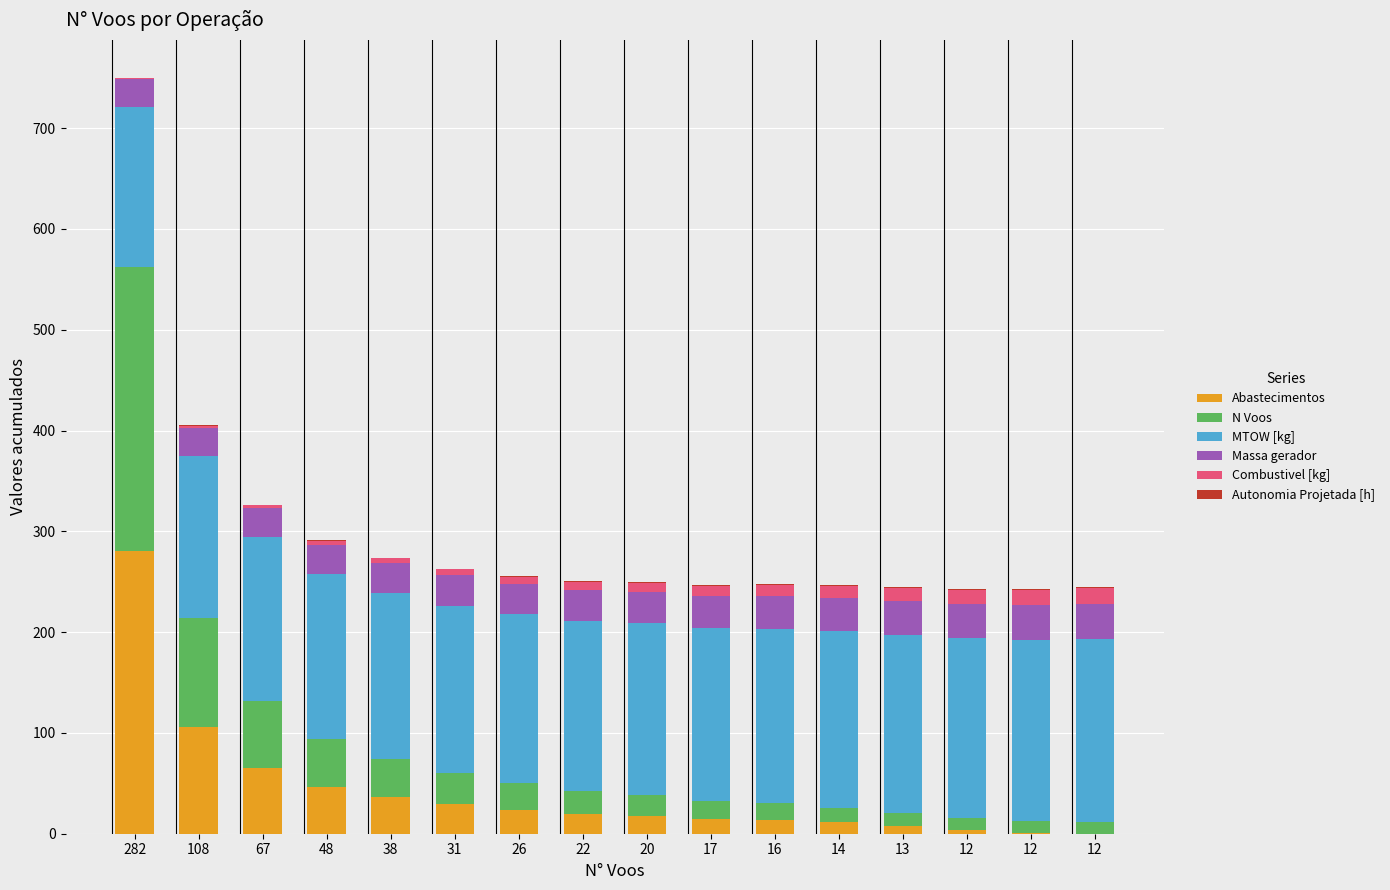

How many data points does each series have?

16